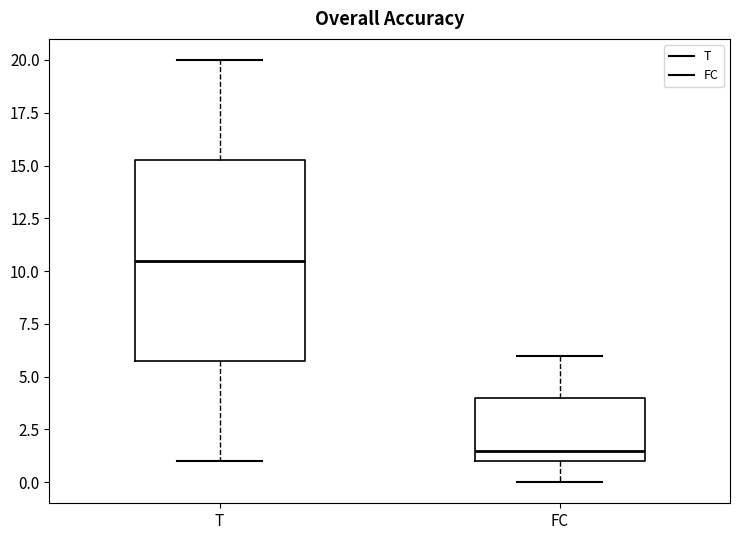

Where is the upper edge of the box for FC on the y-axis? The values are not printed on the chart, so give them approximately, as read against the axis.

4.0